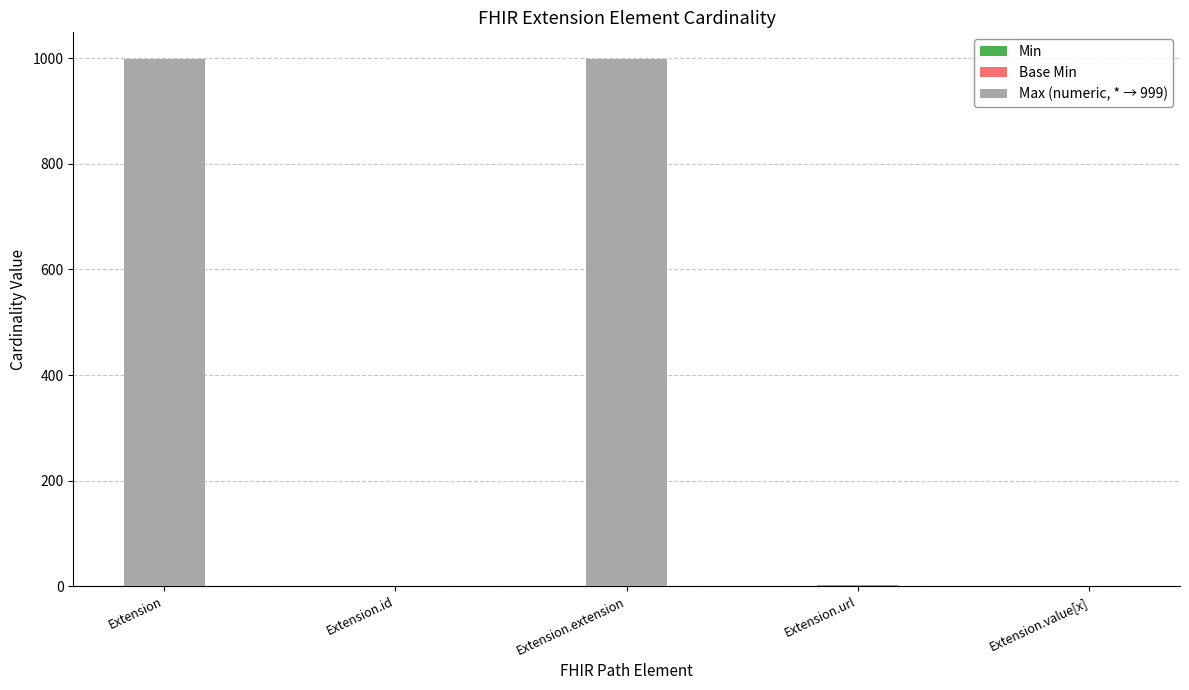

Which series has the widest spread of values?

Max (numeric, * → 999)